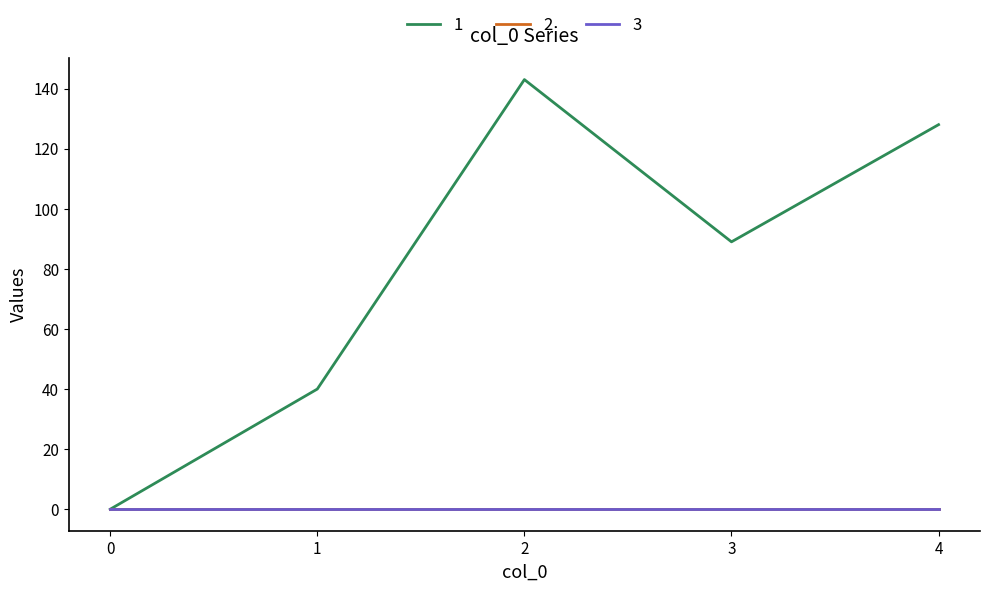

At which category is the sum across all series the highest?

2